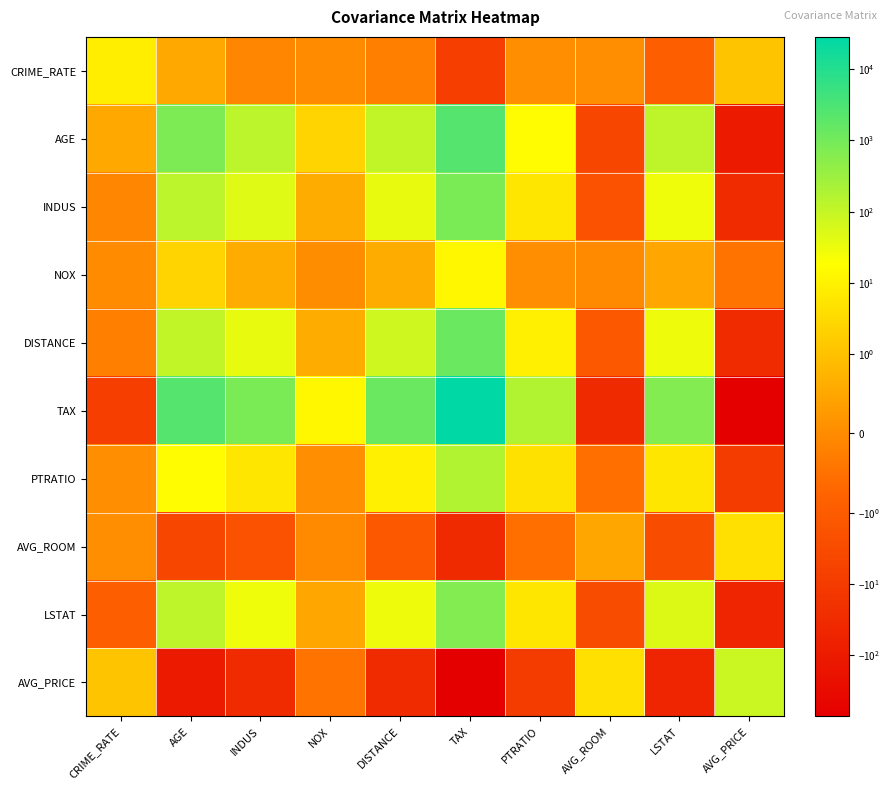

Reading left to right, what are all the values shown in this chart?

CRIME_RATE: CRIME_RATE=8.5	AGE=0.6	INDUS=-0.1	NOX=0.0	DISTANCE=-0.2	TAX=-8.2	PTRATIO=0.1	AVG_ROOM=0.1	LSTAT=-0.9	AVG_PRICE=1.2
AGE: CRIME_RATE=0.6	AGE=790.8	INDUS=124.3	NOX=2.4	DISTANCE=111.5	TAX=2397.9	PTRATIO=15.9	AVG_ROOM=-4.7	LSTAT=120.8	AVG_PRICE=-97.4
INDUS: CRIME_RATE=-0.1	AGE=124.3	INDUS=47.0	NOX=0.6	DISTANCE=35.5	TAX=831.7	PTRATIO=5.7	AVG_ROOM=-1.9	LSTAT=29.5	AVG_PRICE=-30.5
NOX: CRIME_RATE=0.0	AGE=2.4	INDUS=0.6	NOX=0.0	DISTANCE=0.6	TAX=13.0	PTRATIO=0.0	AVG_ROOM=-0.0	LSTAT=0.5	AVG_PRICE=-0.5
DISTANCE: CRIME_RATE=-0.2	AGE=111.5	INDUS=35.5	NOX=0.6	DISTANCE=75.7	TAX=1333.1	PTRATIO=8.7	AVG_ROOM=-1.3	LSTAT=30.3	AVG_PRICE=-30.5
TAX: CRIME_RATE=-8.2	AGE=2397.9	INDUS=831.7	NOX=13.0	DISTANCE=1333.1	TAX=28348.6	PTRATIO=167.8	AVG_ROOM=-34.5	LSTAT=653.4	AVG_PRICE=-724.8
PTRATIO: CRIME_RATE=0.1	AGE=15.9	INDUS=5.7	NOX=0.0	DISTANCE=8.7	TAX=167.8	PTRATIO=4.7	AVG_ROOM=-0.5	LSTAT=5.8	AVG_PRICE=-10.1
AVG_ROOM: CRIME_RATE=0.1	AGE=-4.7	INDUS=-1.9	NOX=-0.0	DISTANCE=-1.3	TAX=-34.5	PTRATIO=-0.5	AVG_ROOM=0.5	LSTAT=-3.1	AVG_PRICE=4.5
LSTAT: CRIME_RATE=-0.9	AGE=120.8	INDUS=29.5	NOX=0.5	DISTANCE=30.3	TAX=653.4	PTRATIO=5.8	AVG_ROOM=-3.1	LSTAT=50.9	AVG_PRICE=-48.4
AVG_PRICE: CRIME_RATE=1.2	AGE=-97.4	INDUS=-30.5	NOX=-0.5	DISTANCE=-30.5	TAX=-724.8	PTRATIO=-10.1	AVG_ROOM=4.5	LSTAT=-48.4	AVG_PRICE=84.4